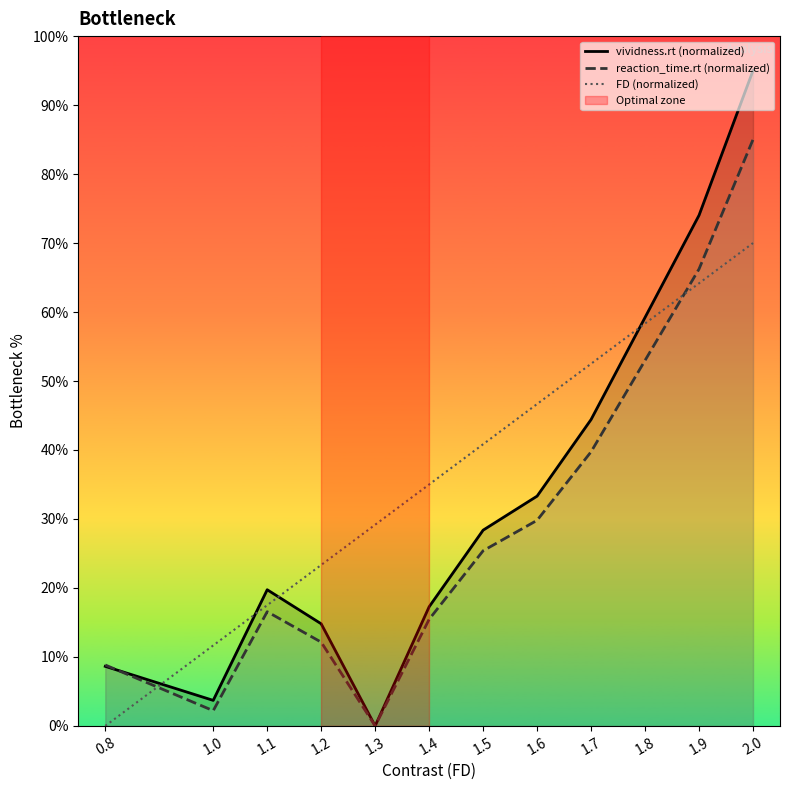

How many values in the FD (normalized) series are below 40?

6